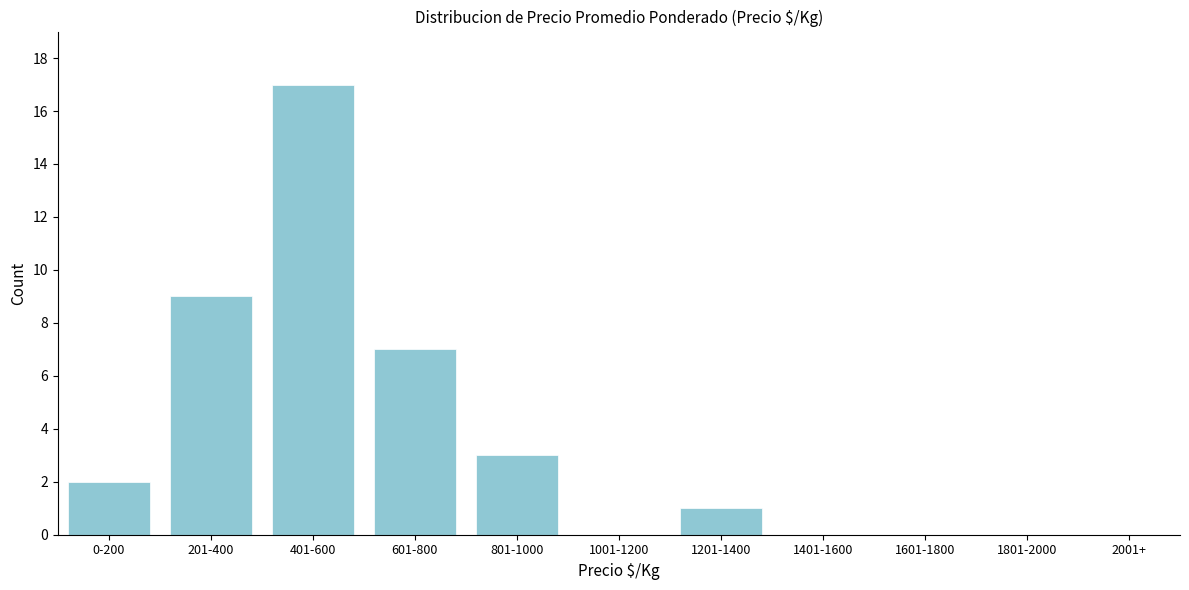

Reading left to right, transcribe all the data shown in this chart.

0-200=2	201-400=9	401-600=17	601-800=7	801-1000=3	1001-1200=0	1201-1400=1